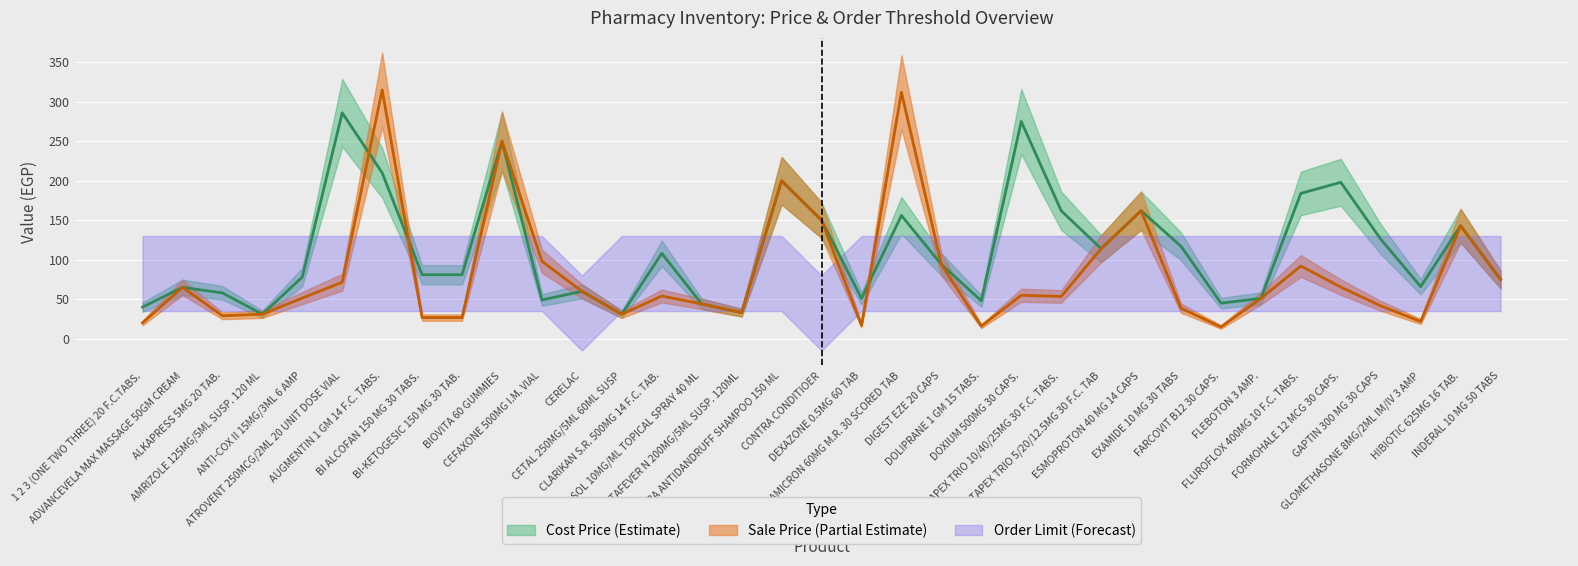

Does the chart display data point markers on the line(s)?

No